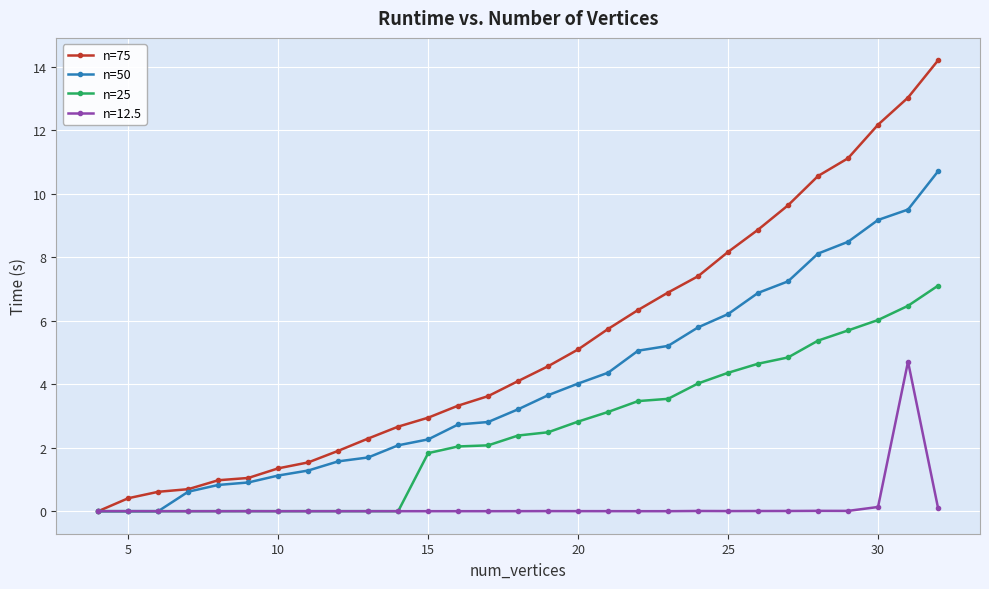

True or false: n=12.5 has more than 0 points higher than both neighbors.

True